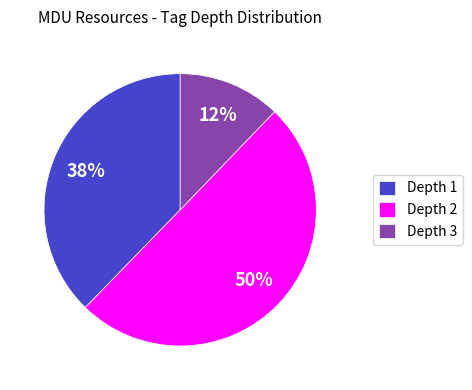

The Depth 3 slice represents 12% of the pie. True or false?

True